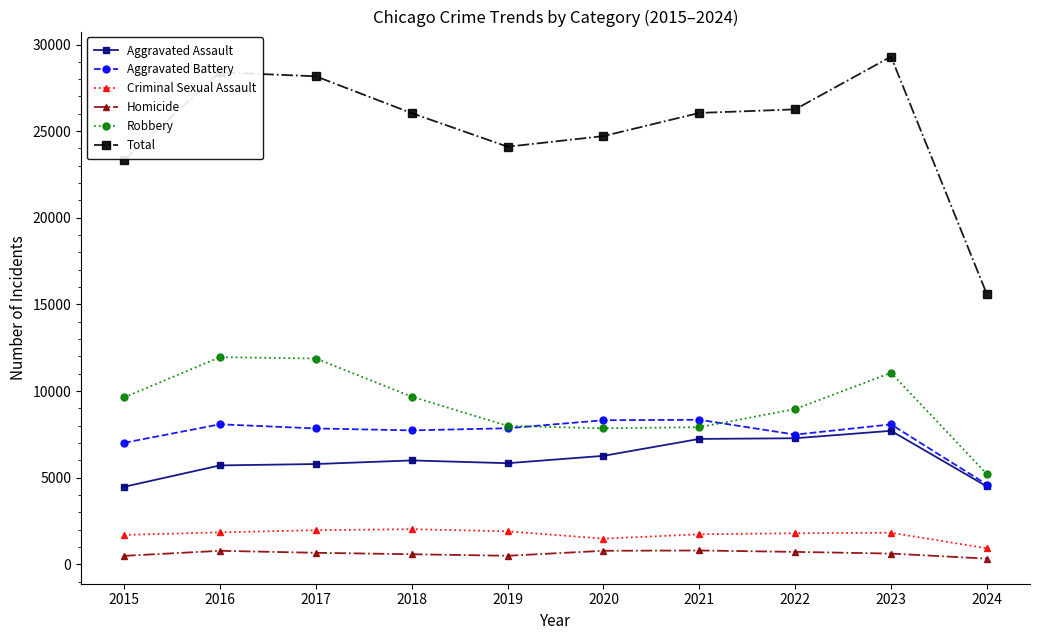

Rank the series at 2018 from highest to lowest value.

Total, Robbery, Aggravated Battery, Aggravated Assault, Criminal Sexual Assault, Homicide